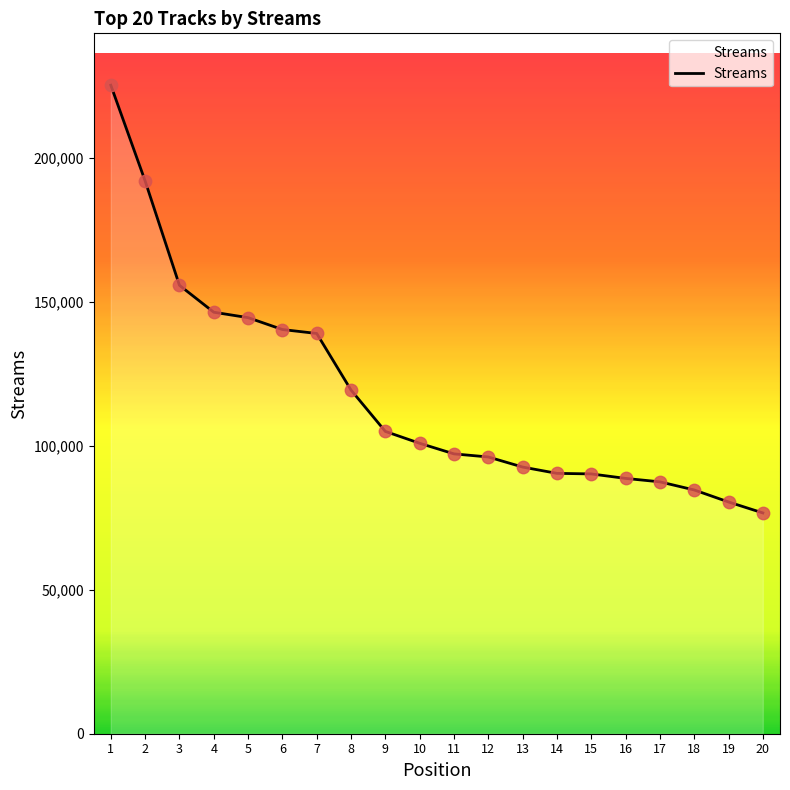

Approximately how many times larger is the value at 4 compared to 2?

0.8